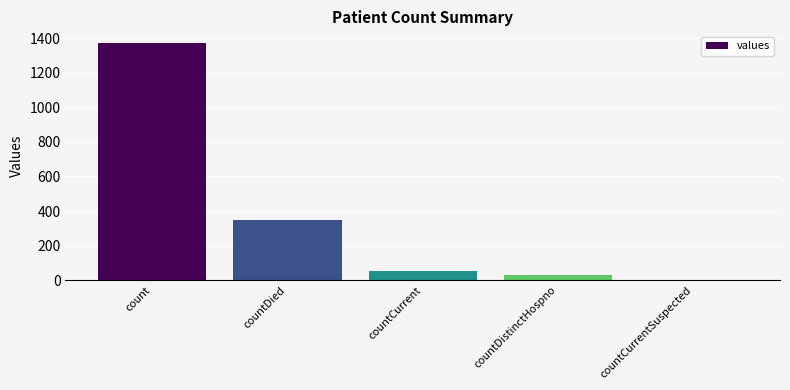

True or false: the data shows 349 at countDied.

True